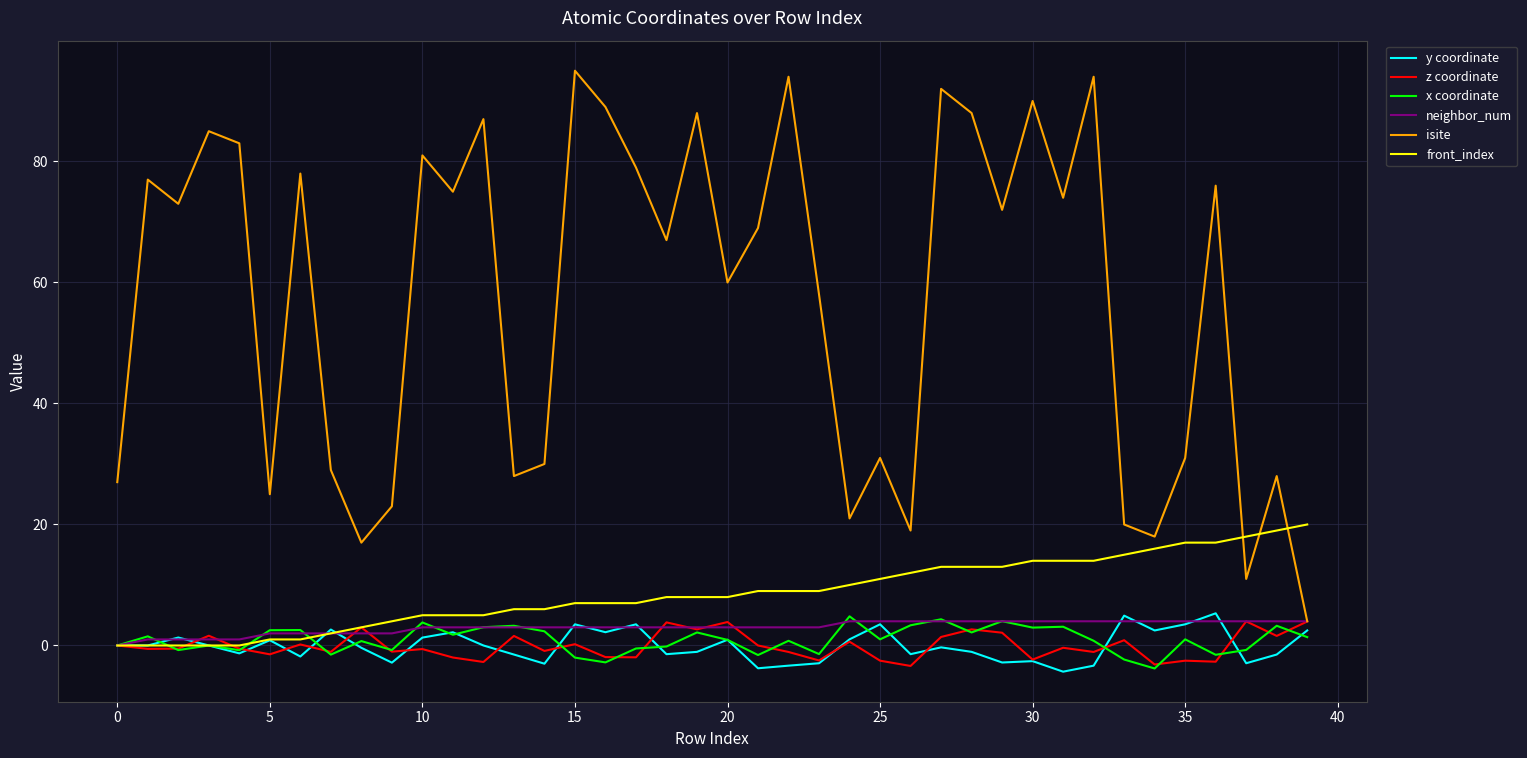

What is the greatest value displayed?

95.0